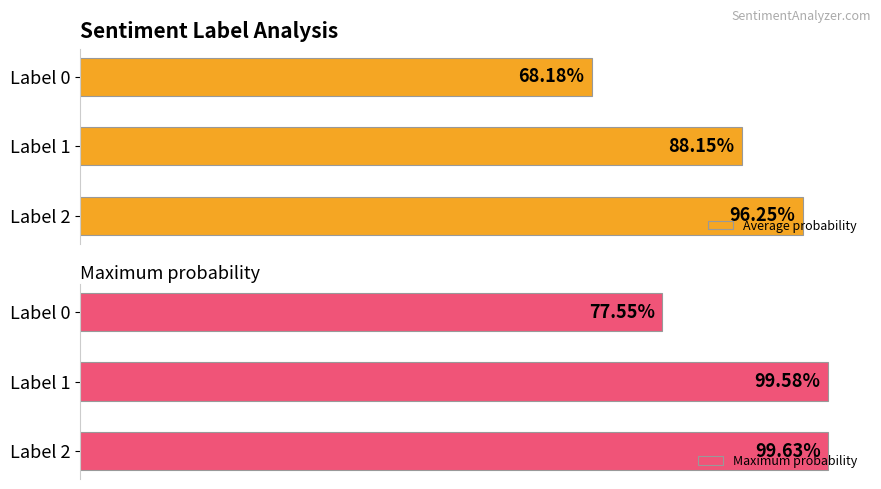

How many series are shown in this chart?

2